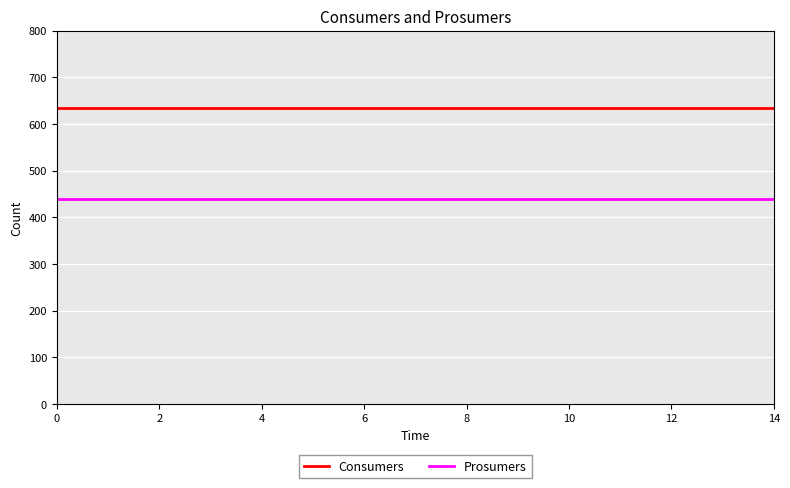

Reading left to right, transcribe all the data shown in this chart.

Consumers: 635	635	635	635	635	635	635	635	635	635	635	635	635	635	635
Prosumers: 440	440	440	440	440	440	440	440	440	440	440	440	440	440	440